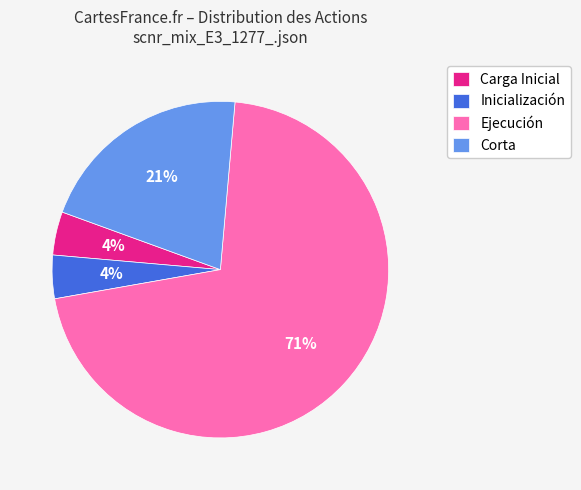

How many segments does this pie chart have?

4